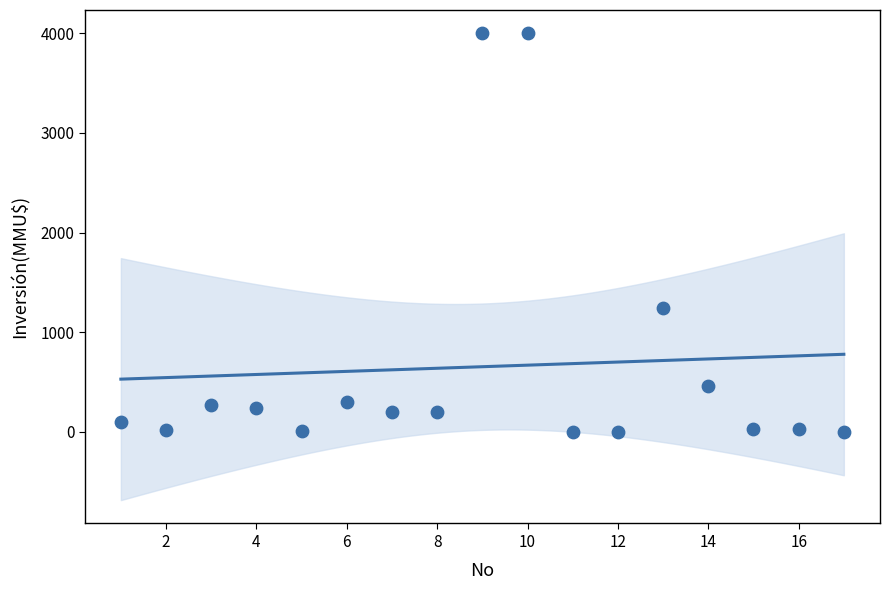

What Y value in the scatter plot is closest to 2000?

1240